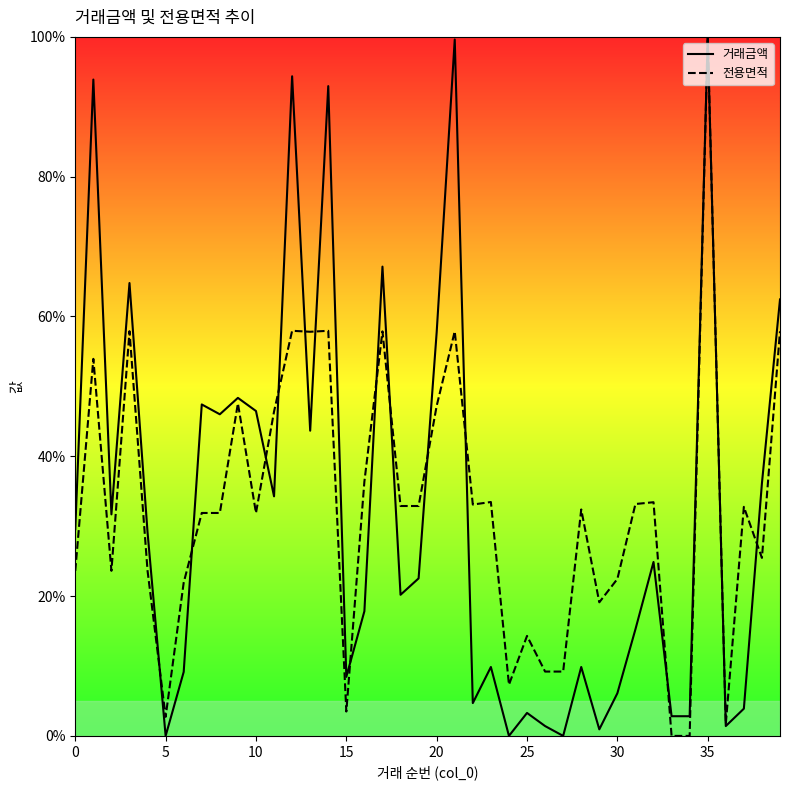

Is this an area chart (filled region under the line)?

No